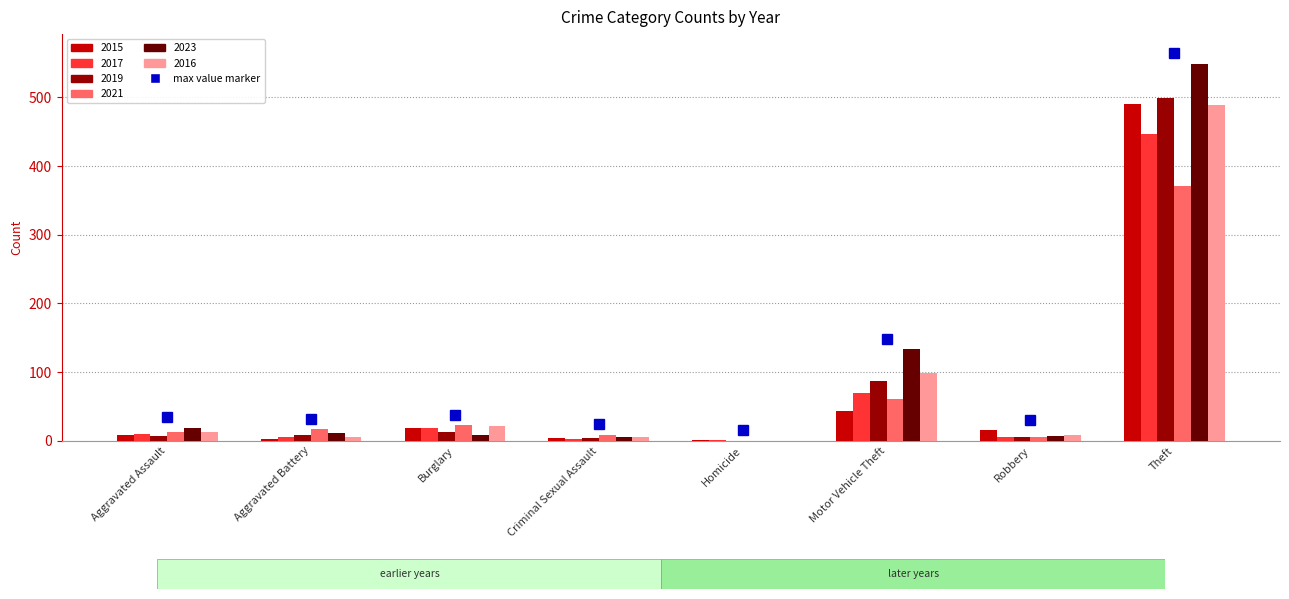

Where is 2016 nearest to the value 244?

Motor Vehicle Theft